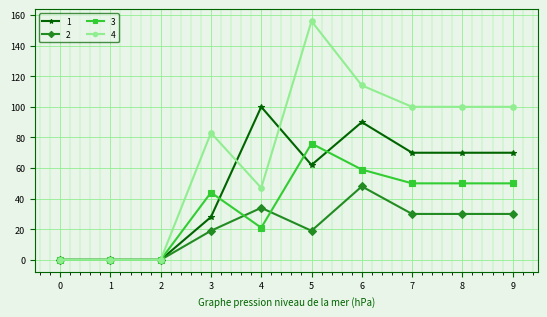

What is the sum of all 1 values?

490